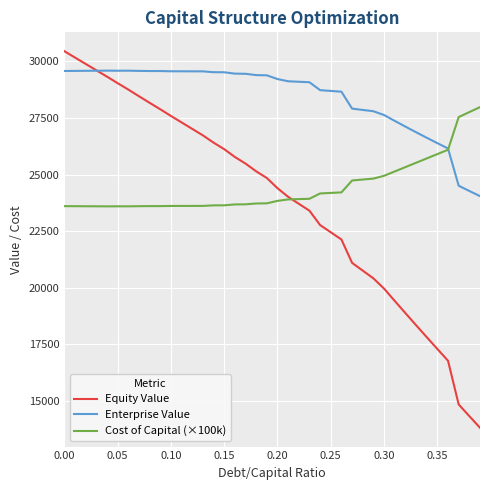

In Cost of Capital (×100k), how many points are higher than both neighbors (excluding endpoints)?

1